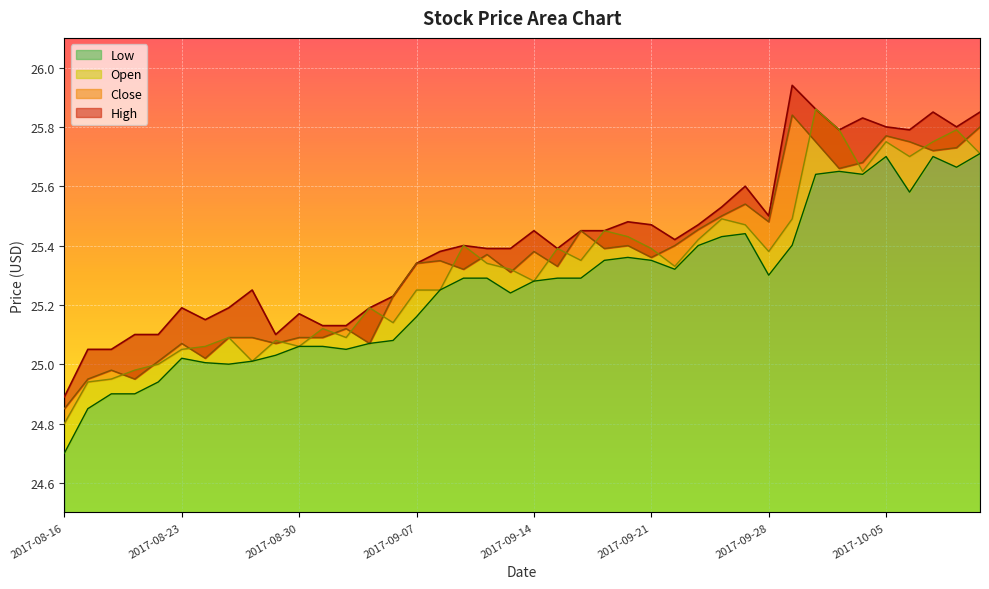

True or false: Low has more than 1 interior local peaks.

True